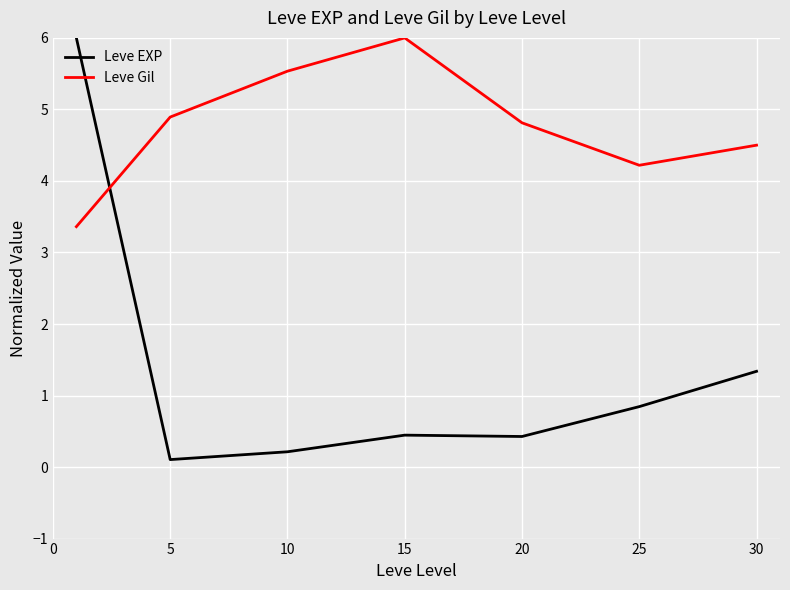

Reading left to right, list all the values displayed in this chart.

Leve EXP: 6.0	0.1	0.2	0.4	0.4	0.8	1.3
Leve Gil: 3.4	4.9	5.5	6.0	4.8	4.2	4.5